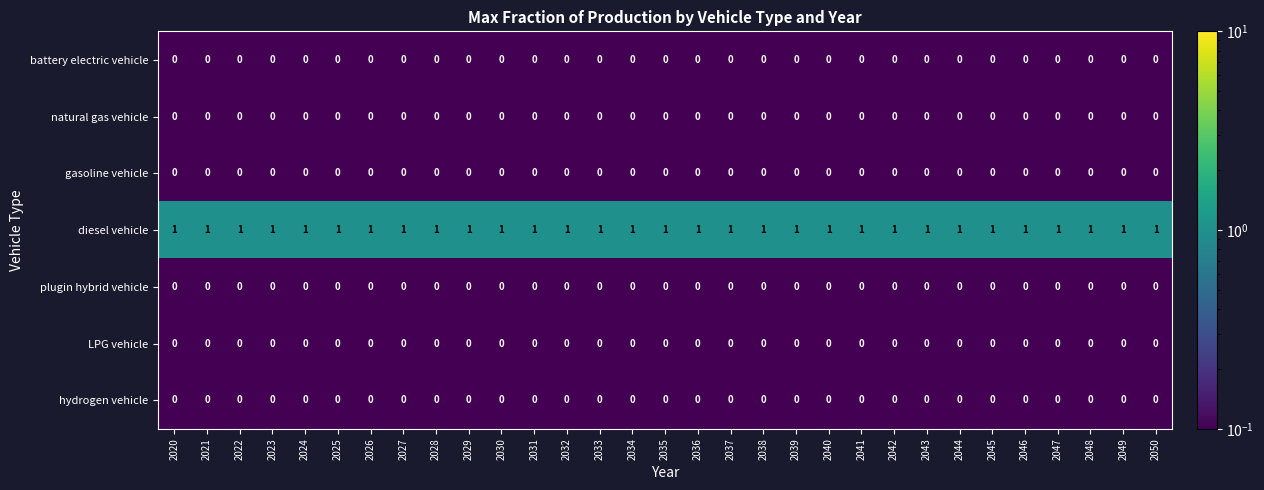

Is it true that LPG vehicle equals 0 at 2023?

True